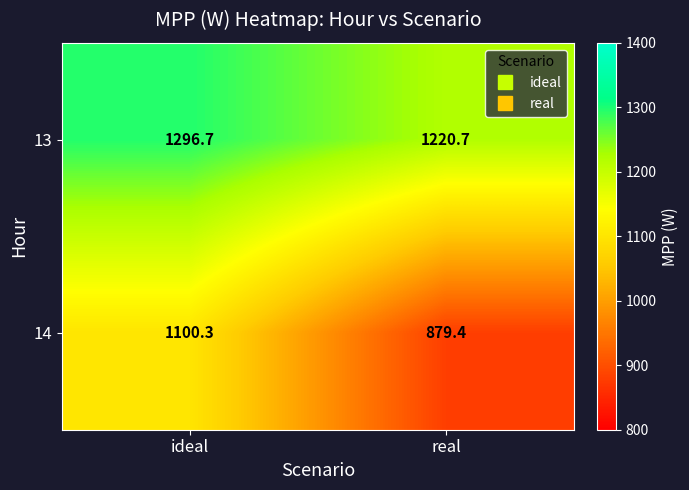

Reading left to right, what are all the values shown in this chart?

13: ideal=1296.7	real=1220.7
14: ideal=1100.3	real=879.4